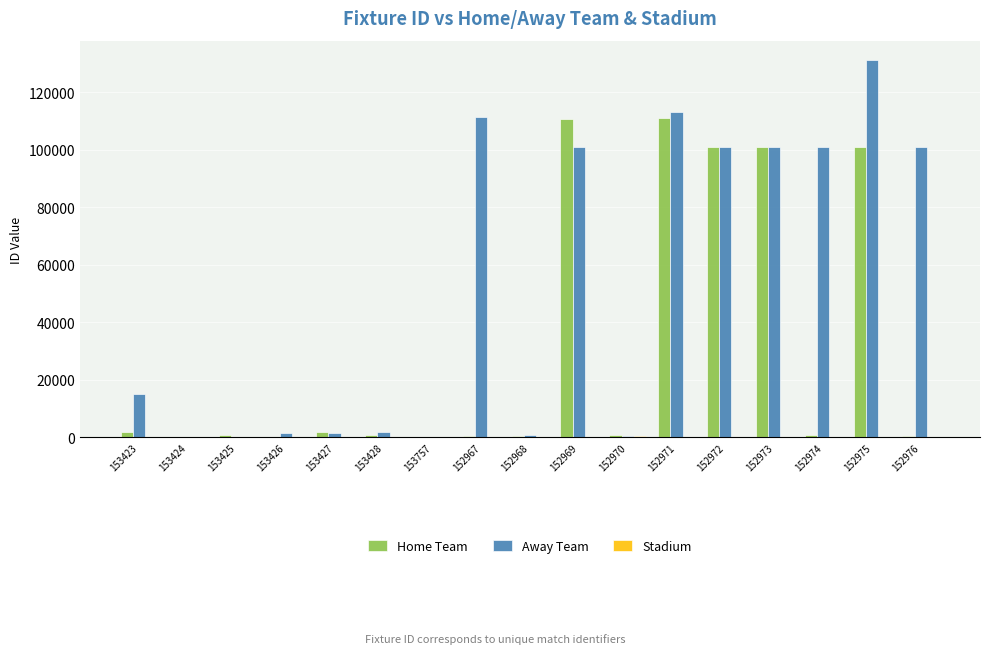

Which series has the largest total across all categories?

Away Team